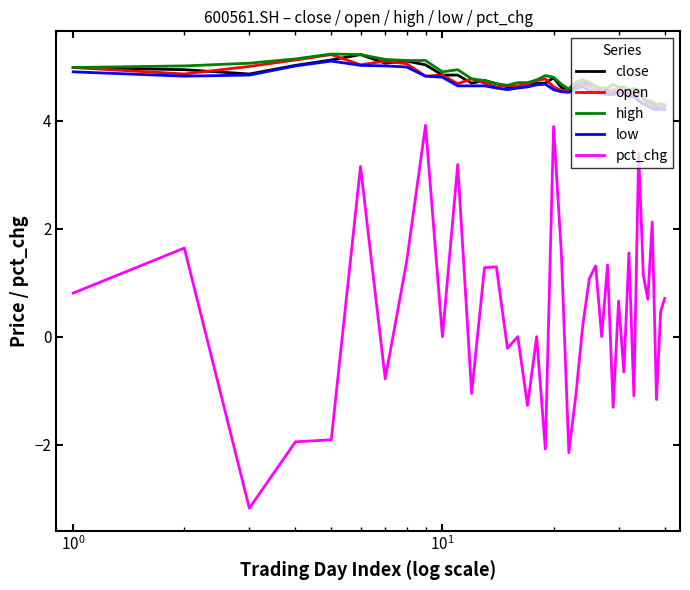

How many lines are shown in the chart?

5